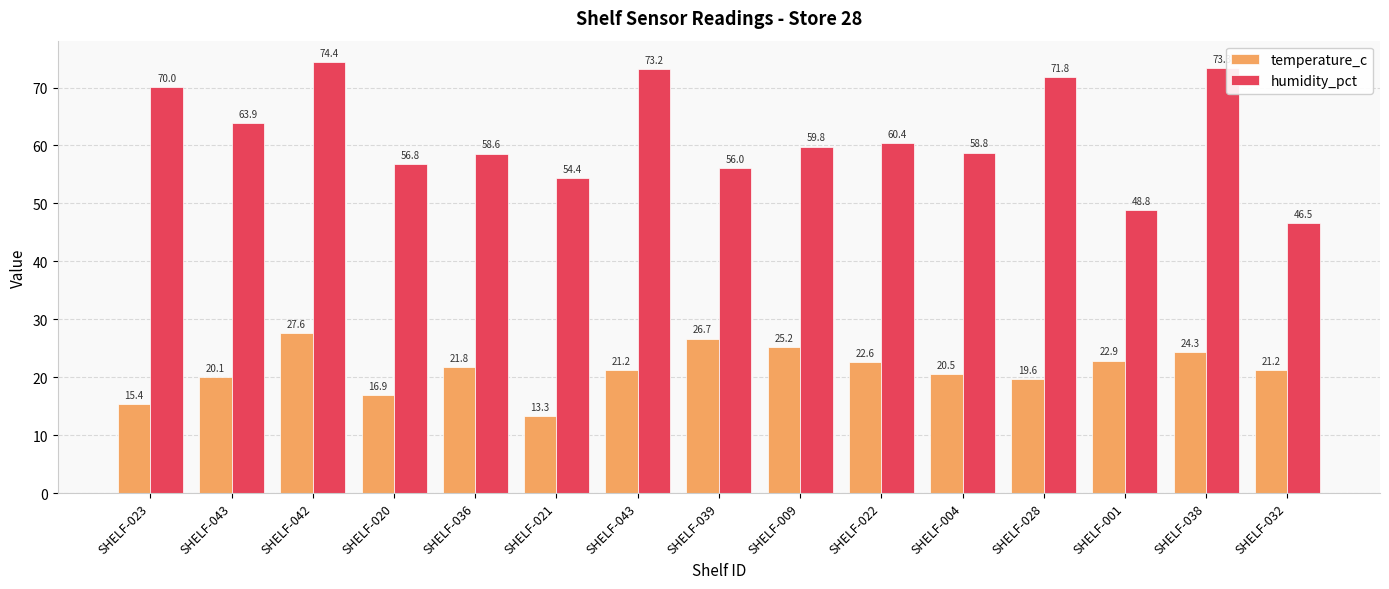

What is the total value across all series at SHELF-009?

85.0